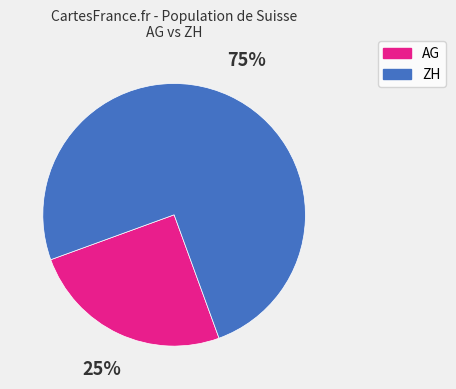

Between ZH and AG, which is larger?

ZH